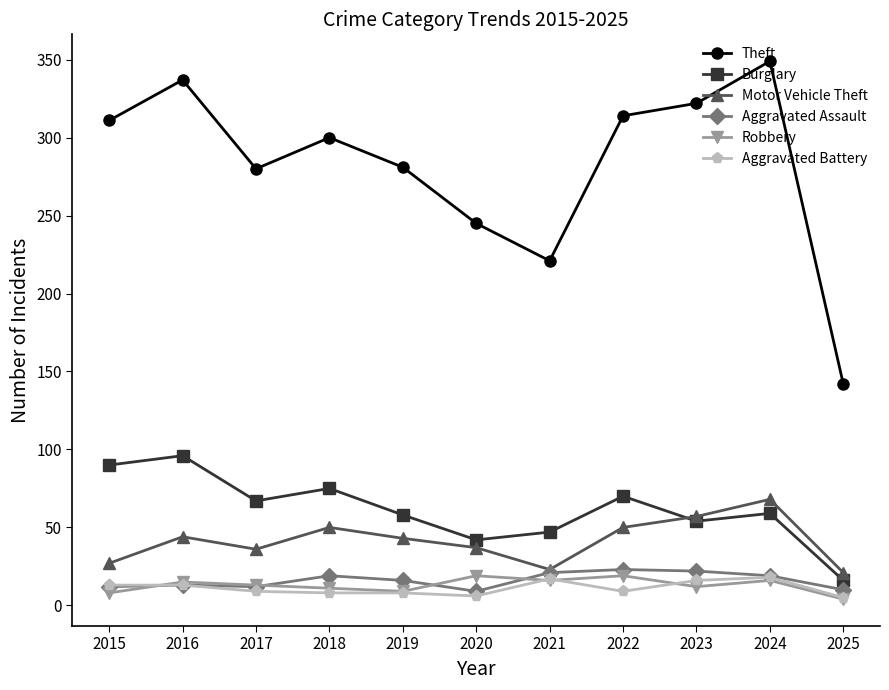

Where is Theft nearest to the value 245?

2020